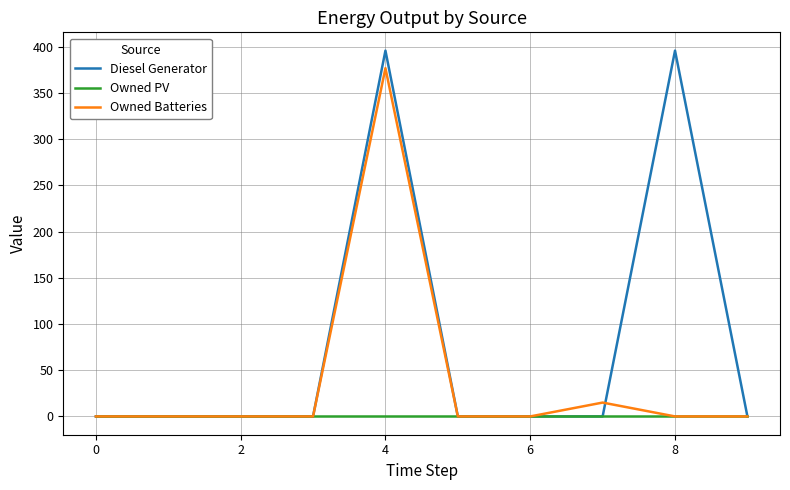

Rank the series by their maximum value, from highest to lowest.

Diesel Generator, Owned Batteries, Owned PV